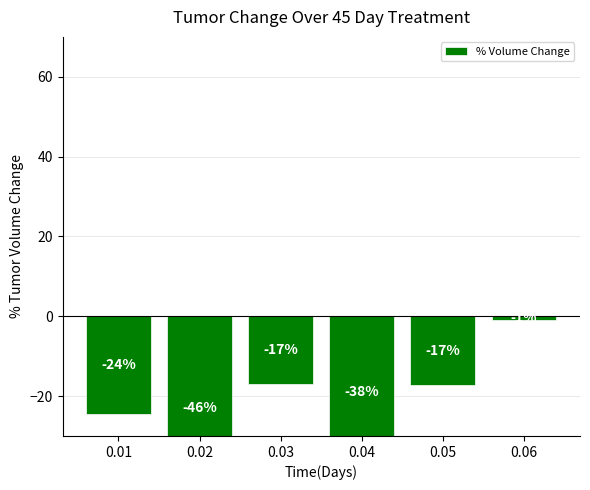

What is the value of the 2nd bar from the left?

-45.8